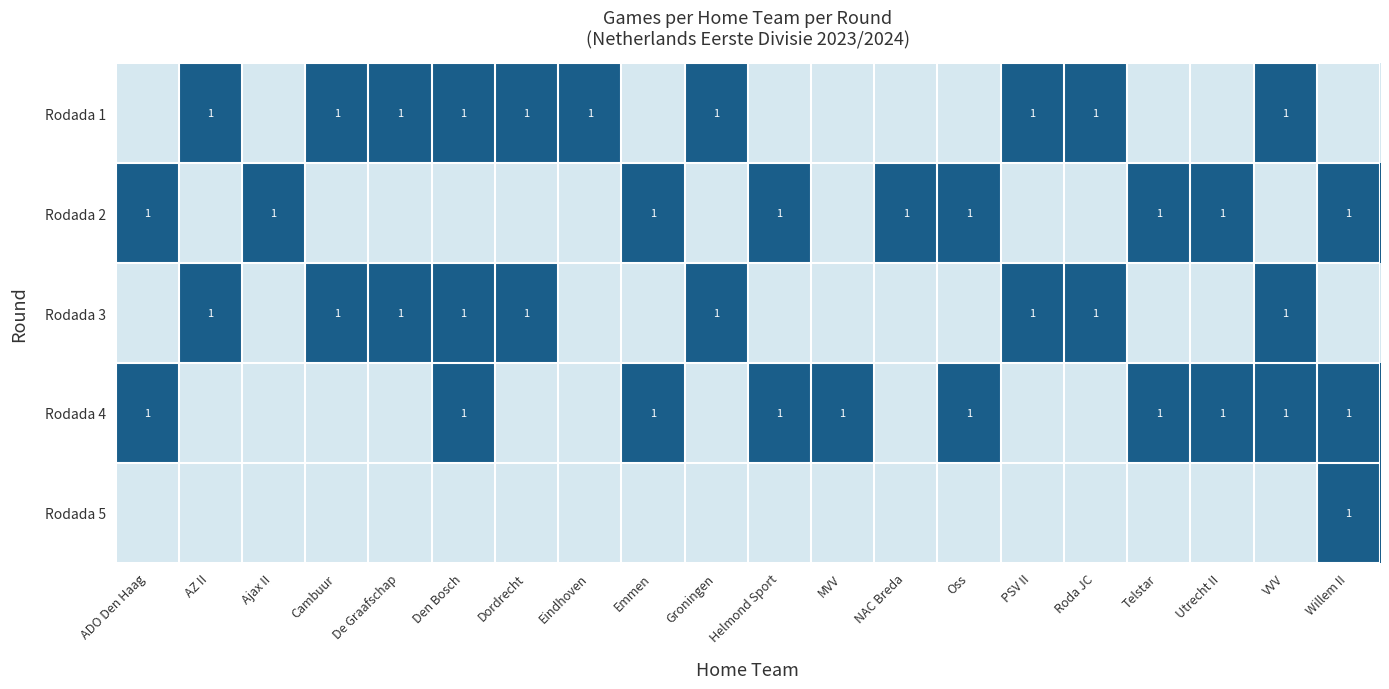

True or false: Rodada 3 has a value of 1 at Den Bosch.

True